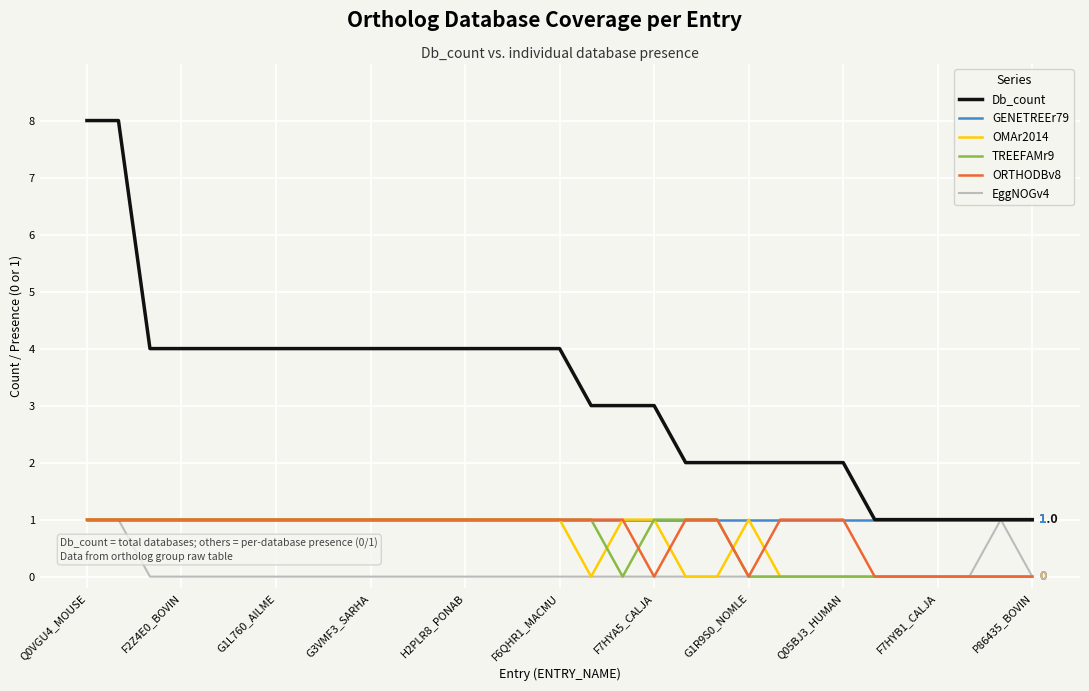

Which series has the largest total across all categories?

Db_count